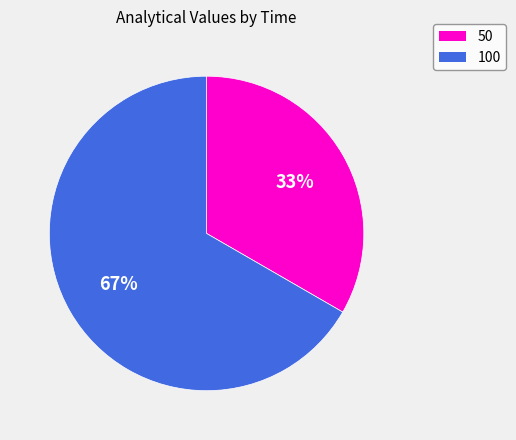

Which slice is the largest?

100